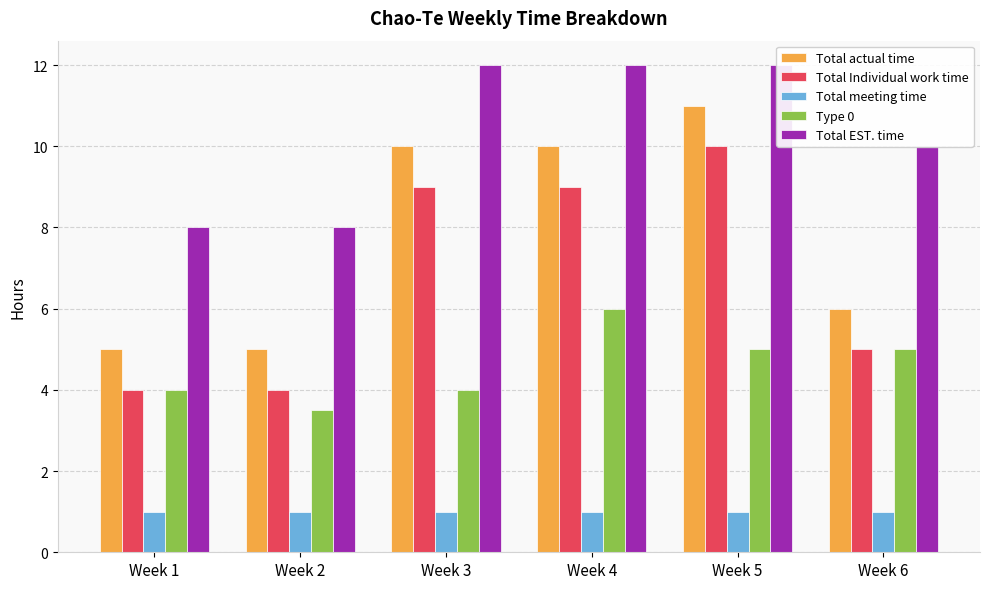

Which label corresponds to the largest value in the chart?

Week 3